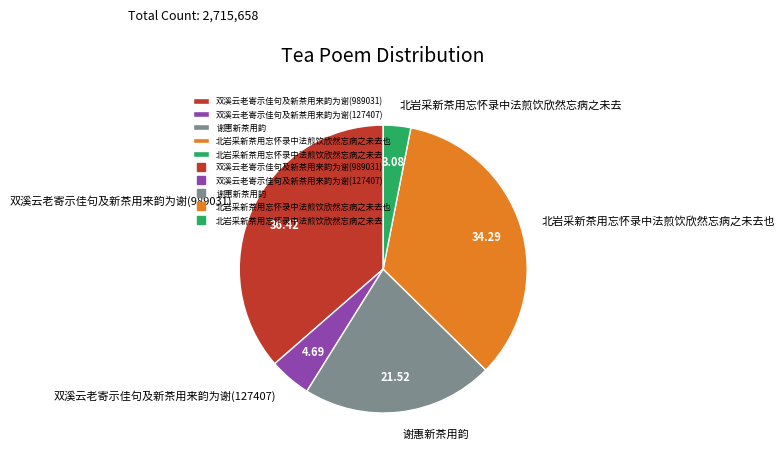

Combined, do 谢惠新茶用韵 and 北岩采新茶用忘怀录中法煎饮欣然忘病之未去也 account for over 50%?

Yes